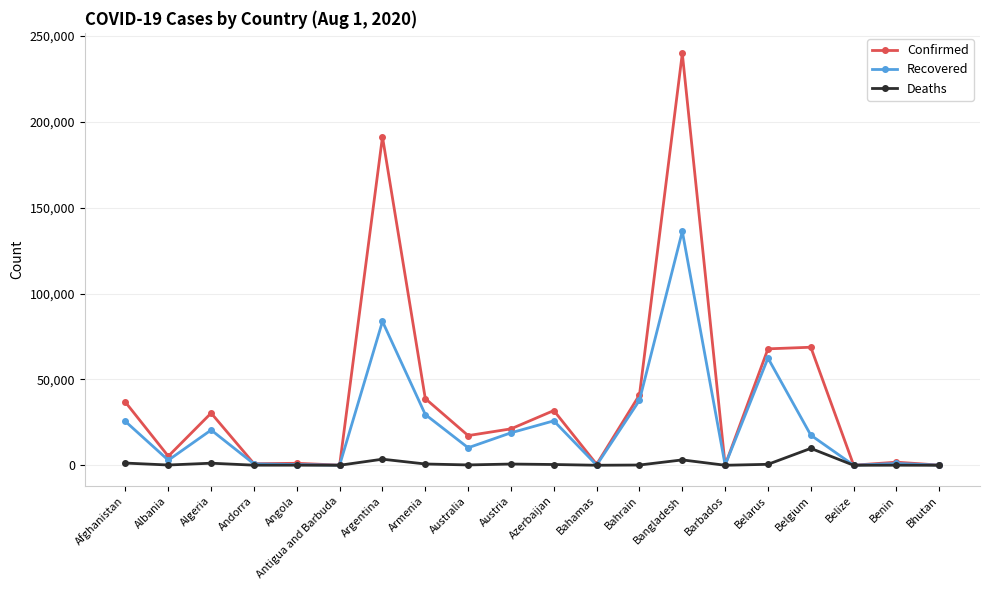

What is the sum of the Recovered values at Belarus and Belize?

62474